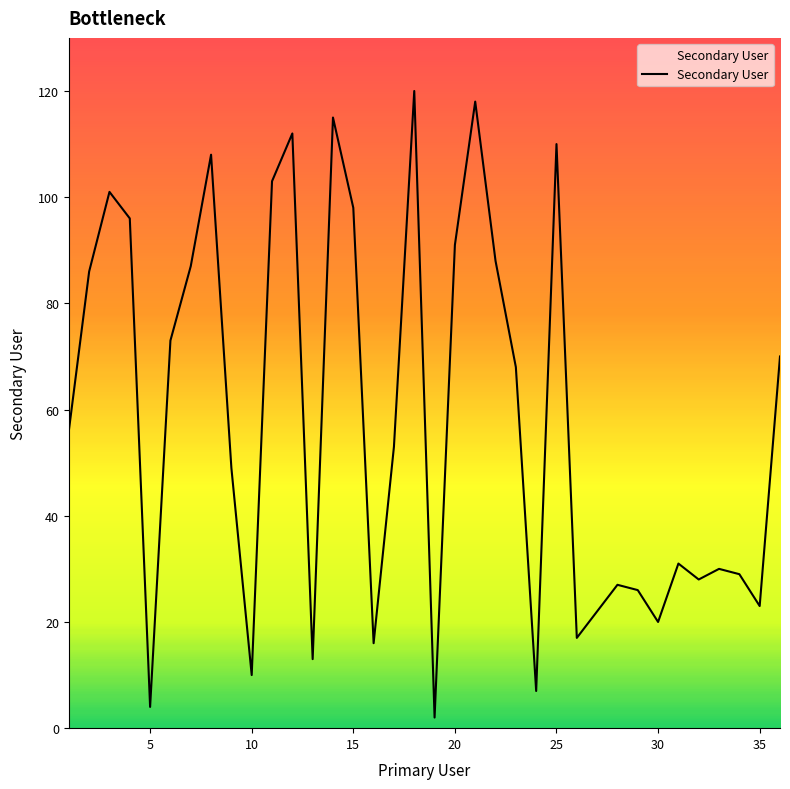

What is the difference between the maximum and minimum values?

118